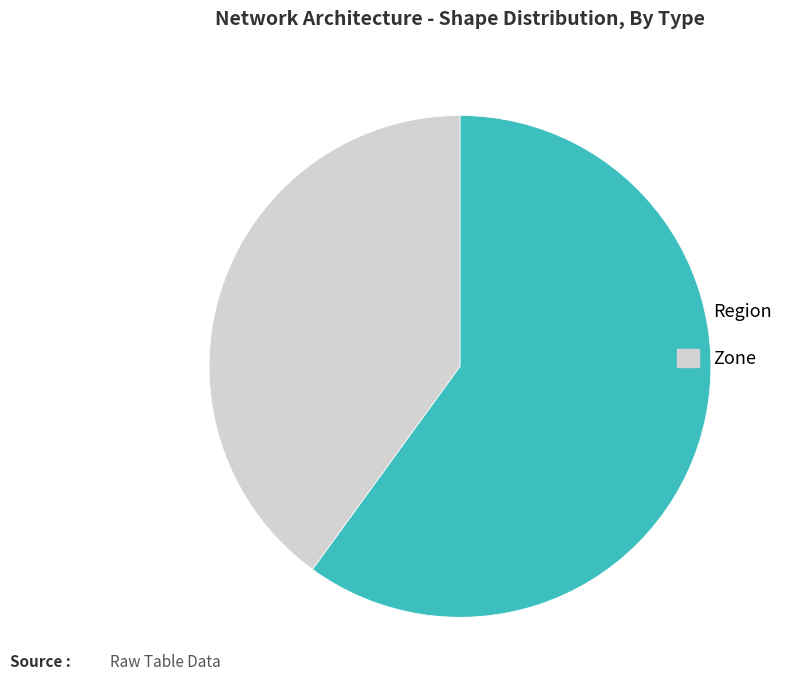

What is the ratio of the value at Zone to the value at Region?

0.7